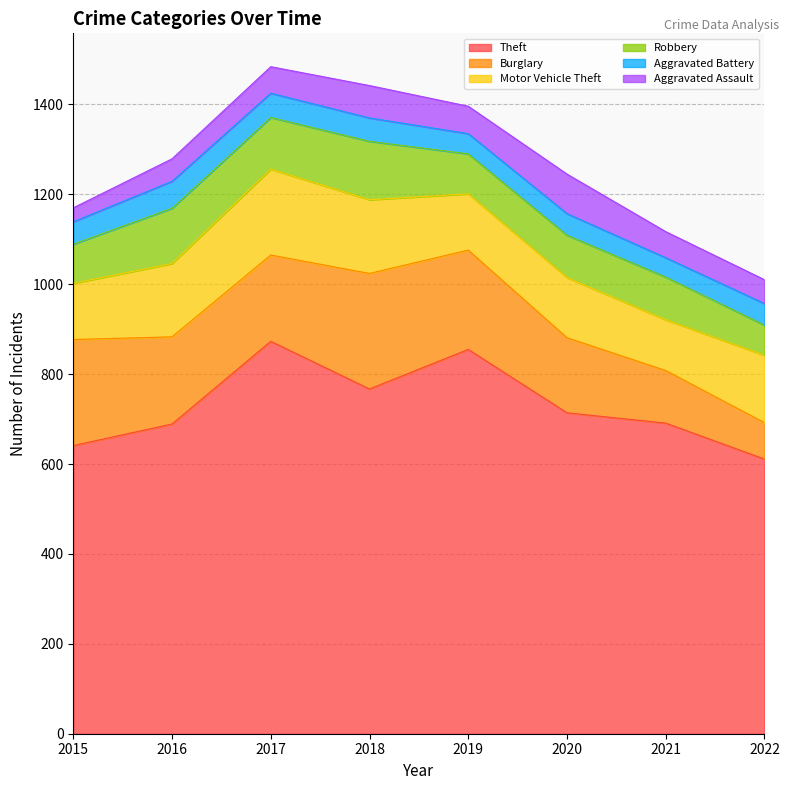

In Aggravated Battery, how many points are lower than both neighbors (excluding endpoints)?

2